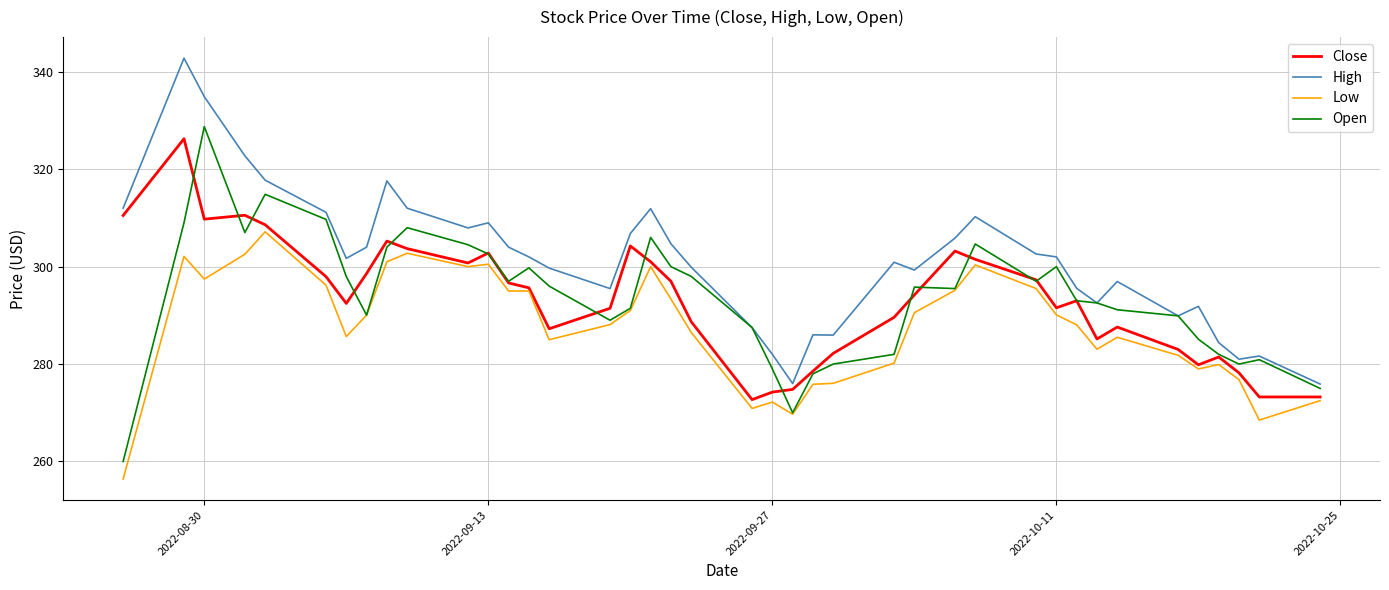

True or false: Low and High cross at least once.

False